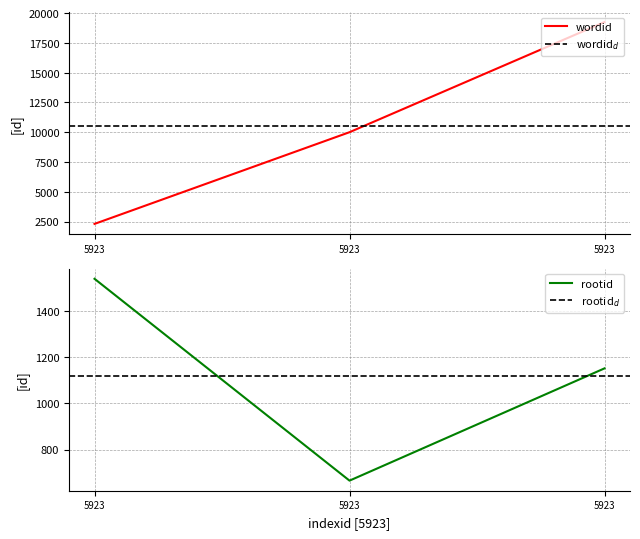

How many series are shown in this chart?

2